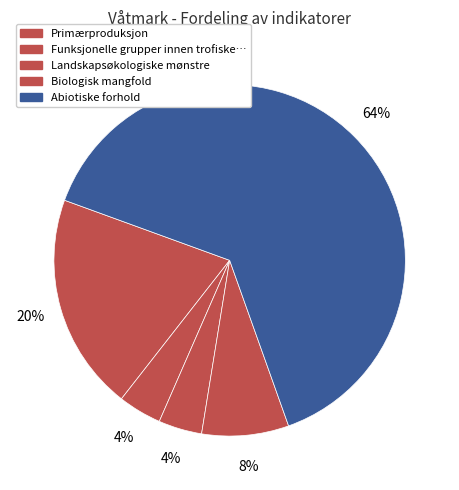

How many segments does this pie chart have?

5